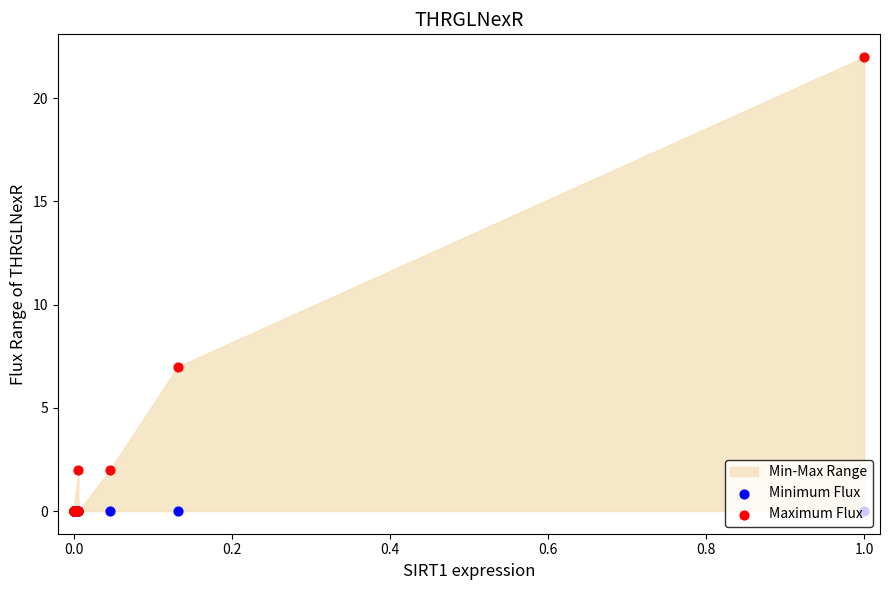

Which series reaches the maximum Y coordinate?

Maximum Flux